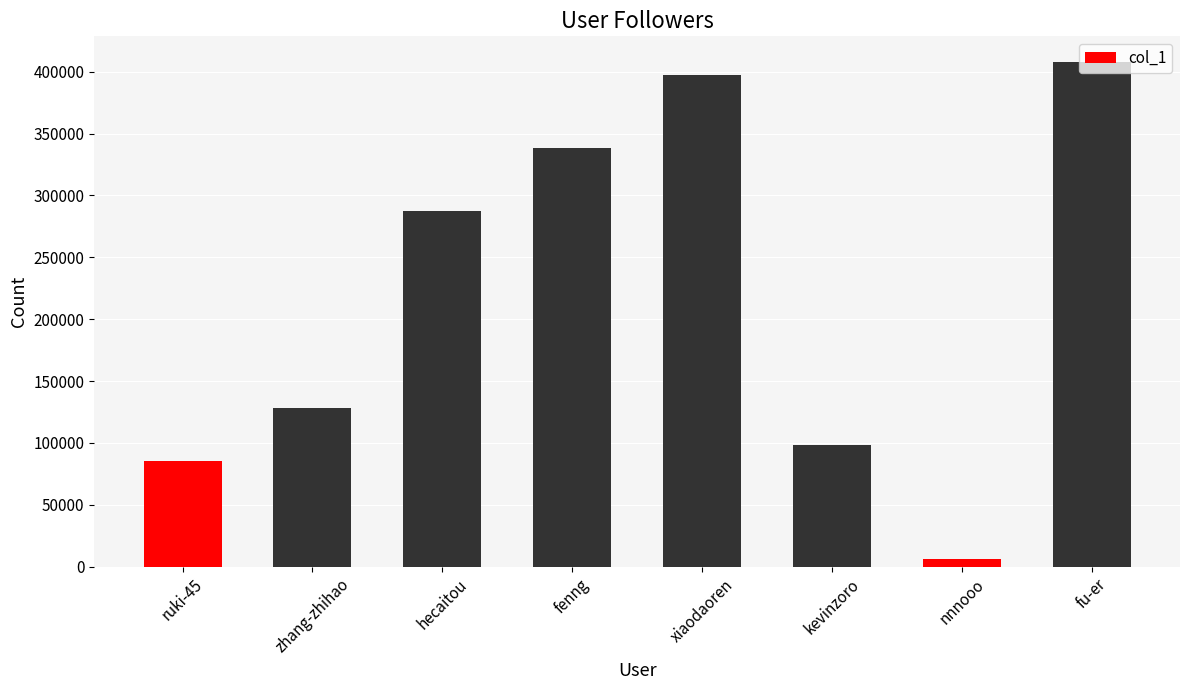

What is the minimum value shown in the chart?

6429